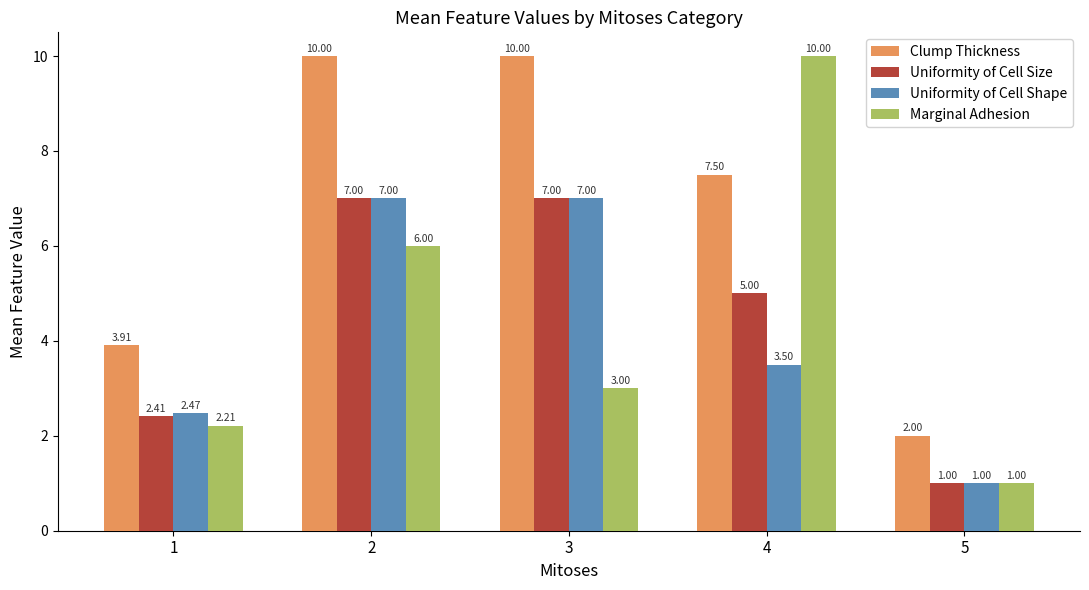

What is the value of the Uniformity of Cell Size bar at the 5th from the left?

1.0